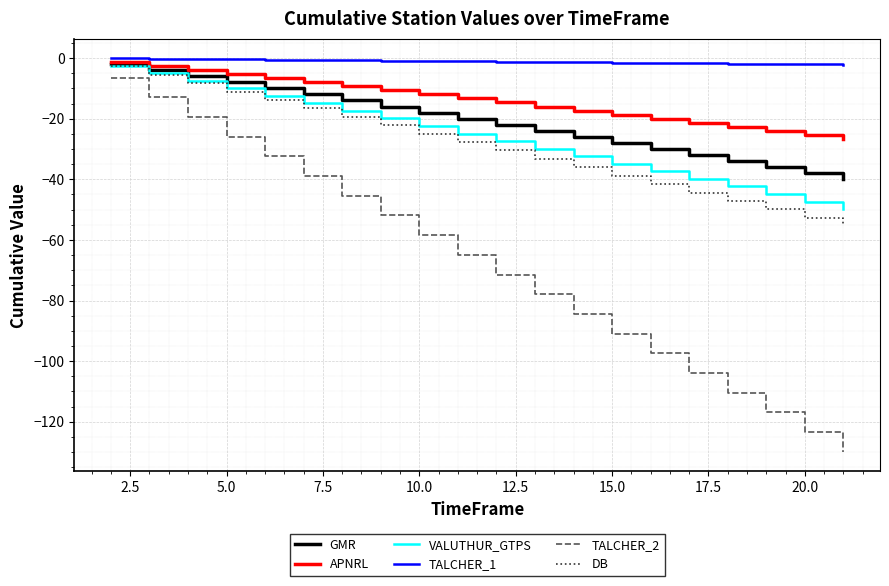

What is the average value of the TALCHER_1 series?

-1.1